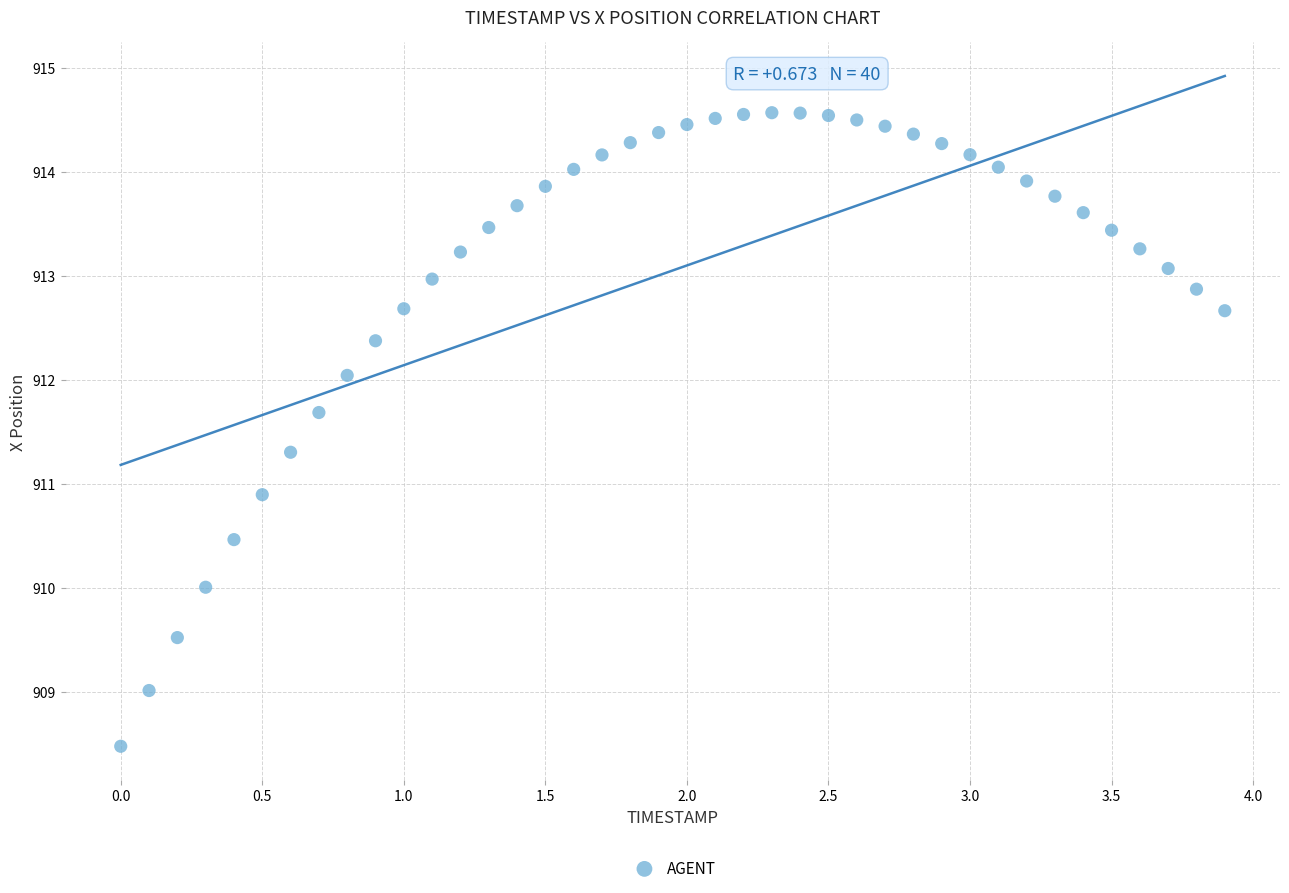

What is the range of X values (max minus min)?

3.9